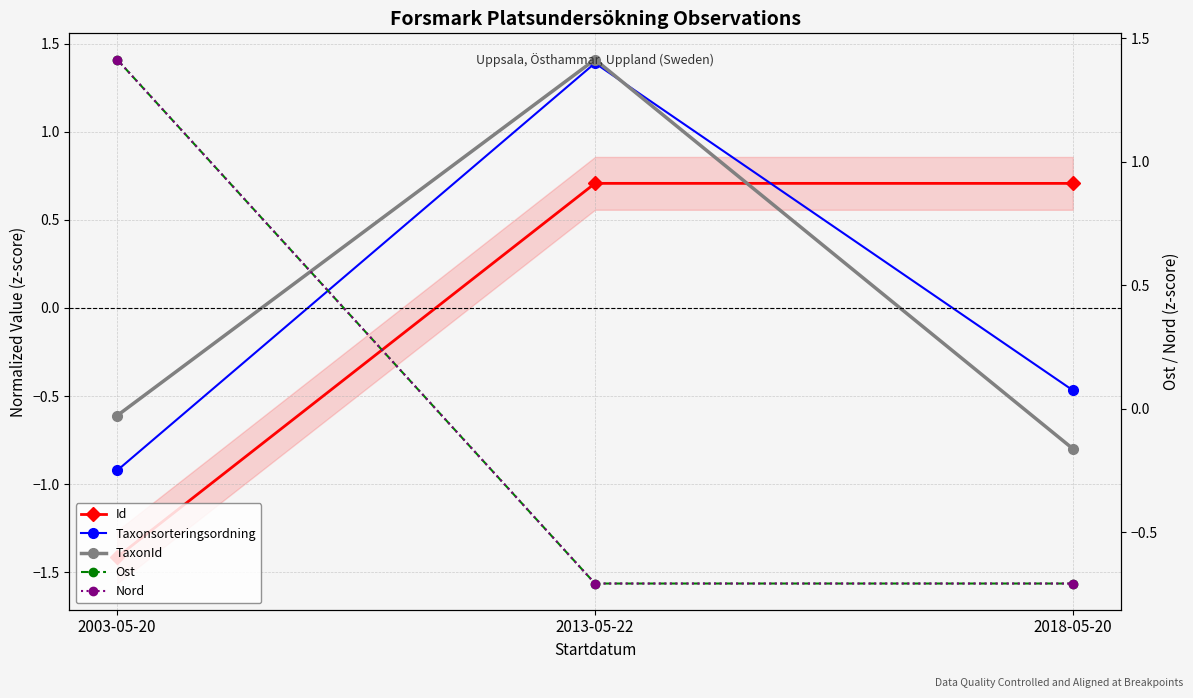

Is the value of Ost at 2013-05-22 greater than the value of Nord at 2018-05-20?

Yes